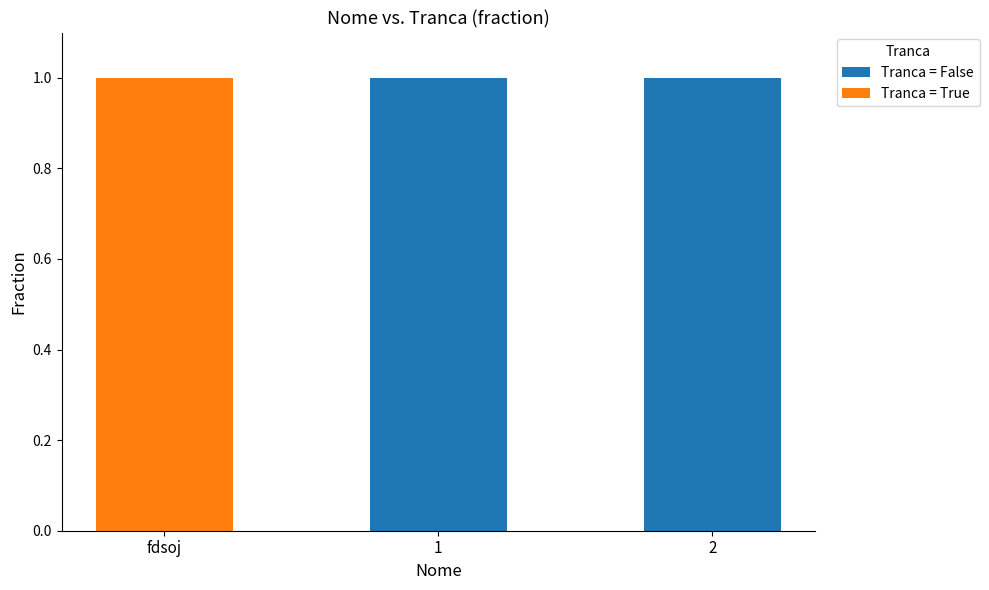

The value of Tranca = False at 1 is 0. True or false?

False